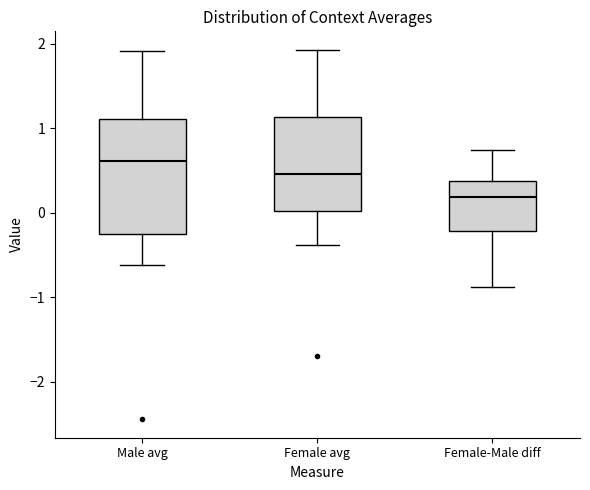

Reading left to right, read every box against the y-axis: the position of its median line, the range the box covers, and the ends of its whiskers. The values are not printed on the chart, so give them approximately, as read against the axis.

Male avg: median 0.6, box -0.3 to 1.1, whiskers -0.6 to 1.9
Female avg: median 0.5, box 0.0 to 1.1, whiskers -0.4 to 1.9
Female-Male diff: median 0.2, box -0.2 to 0.4, whiskers -0.9 to 0.7